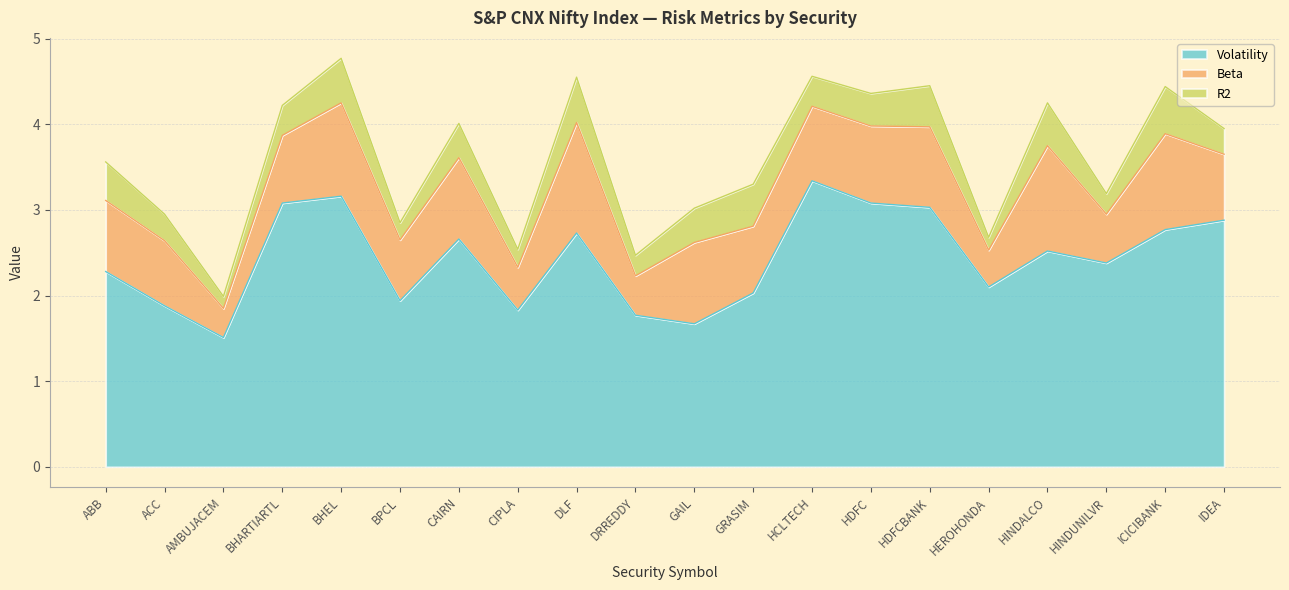

How many lines are shown in the chart?

3